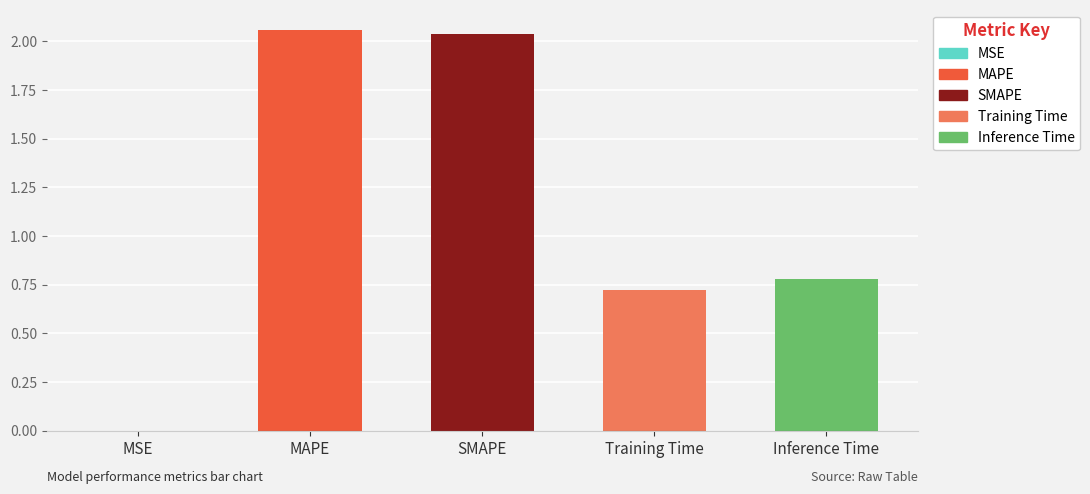

List the labels in order of value, smallest first.

MSE, Training Time, Inference Time, SMAPE, MAPE